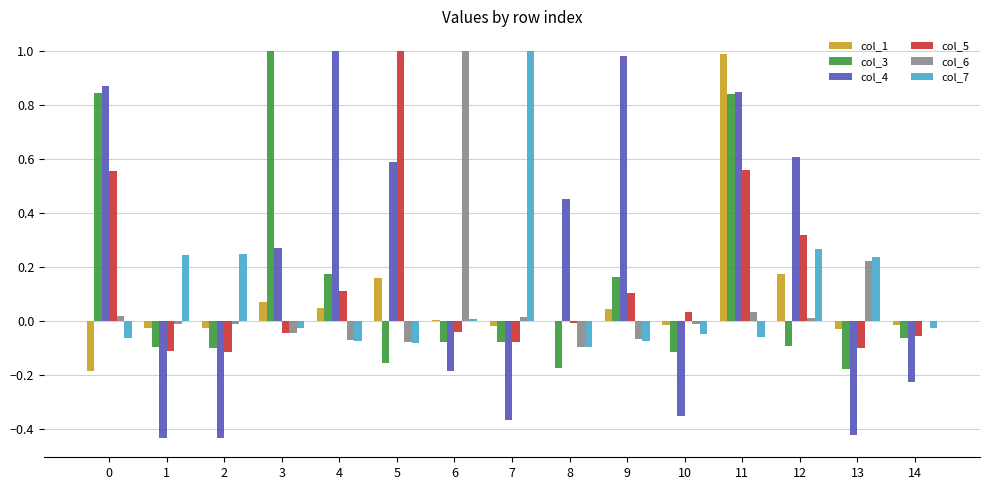

Which series has the largest total across all categories?

col_4